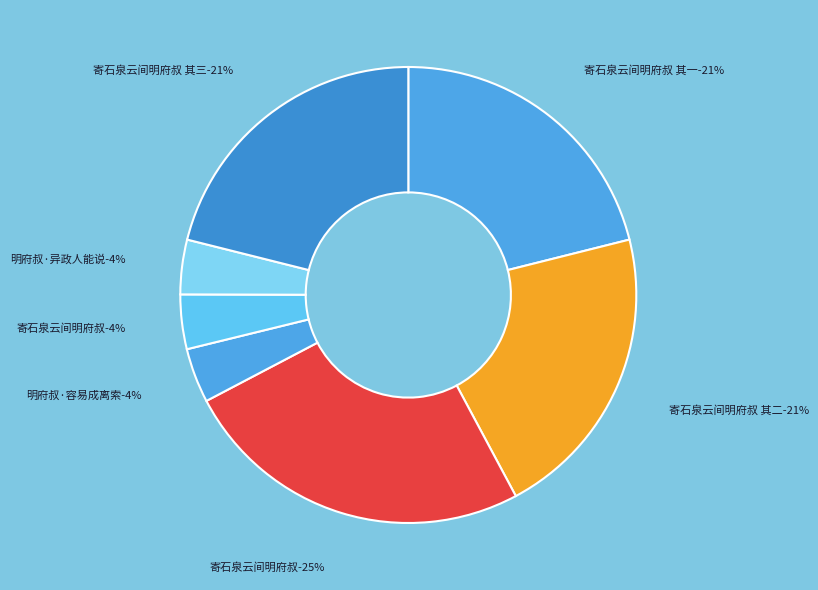

Count the number of slices in the pie.

7